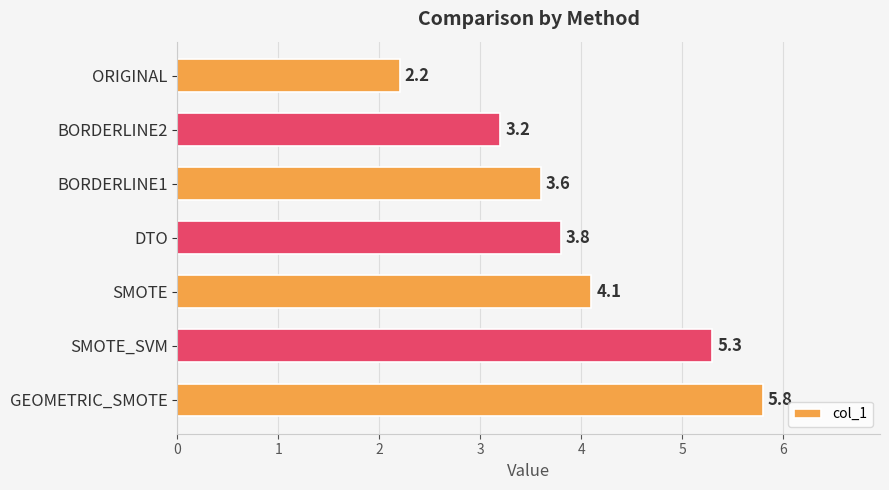

What is the label of the 3rd bar from the top?

BORDERLINE1